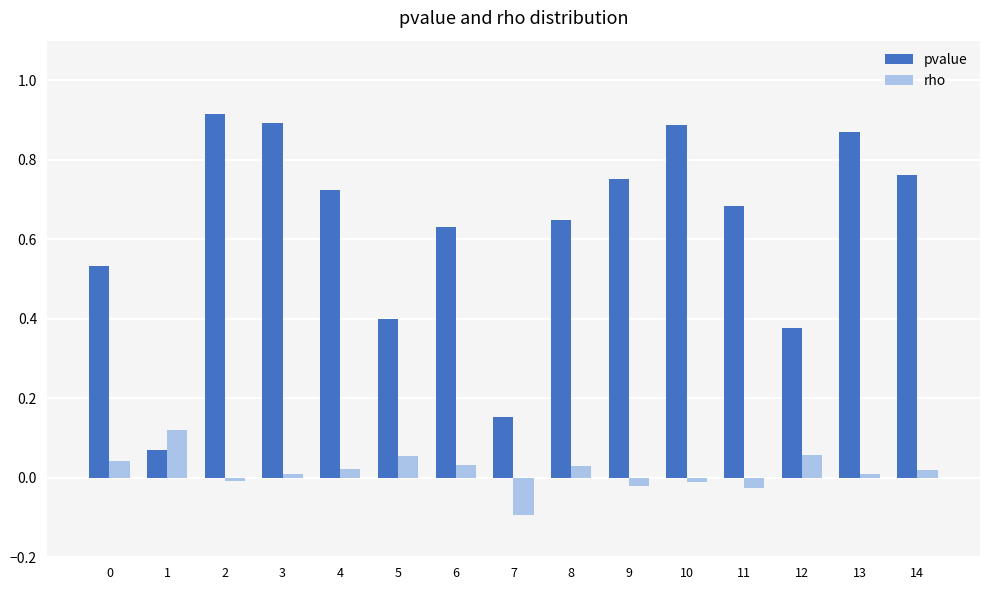

At which category does the chart reach its minimum across all series?

7